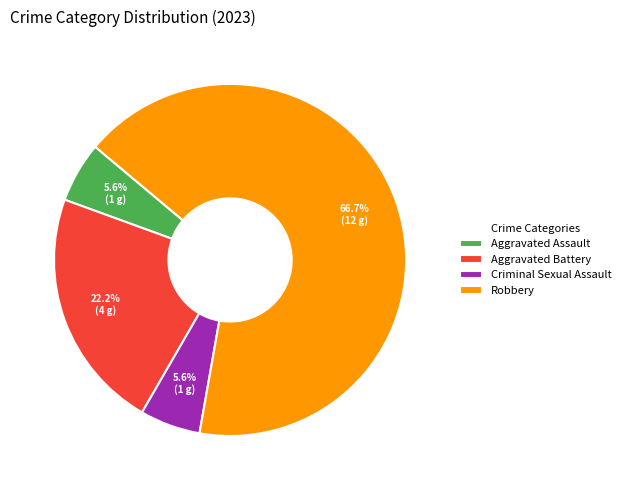

Which category accounts for the majority?

Robbery